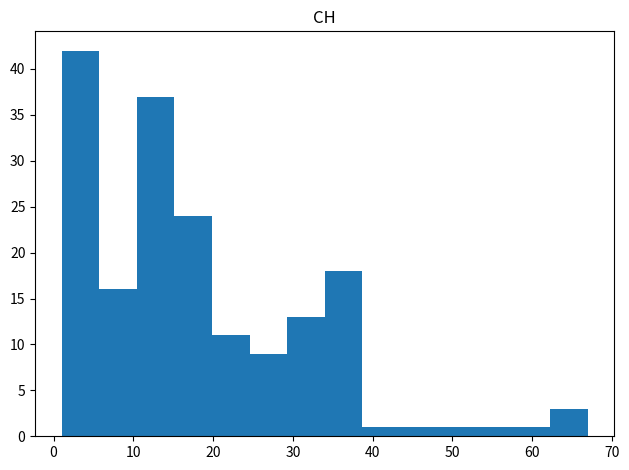

Reading left to right, transcribe this chart: for each bar, give the range it covers on the x-axis and its height. Neither the bar edges nor the heights are printed on the chart, so give them approximately, as read against the axes.

1 to 6: 42
6 to 10: 16
10 to 15: 37
15 to 20: 24
20 to 25: 11
25 to 29: 9
29 to 34: 13
34 to 39: 18
39 to 43: 1
43 to 48: 1
48 to 53: 1
53 to 58: 1
58 to 62: 1
62 to 67: 3